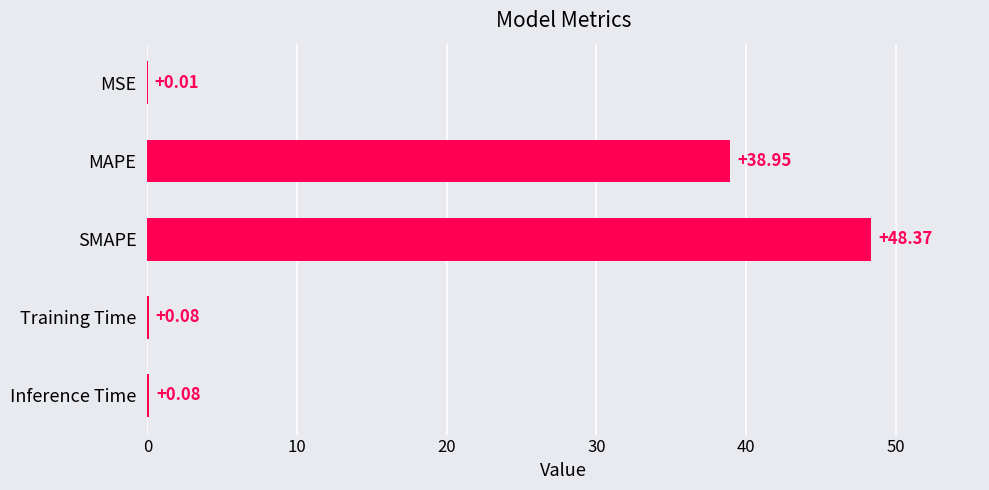

At which label is the value closest to 24?

MAPE